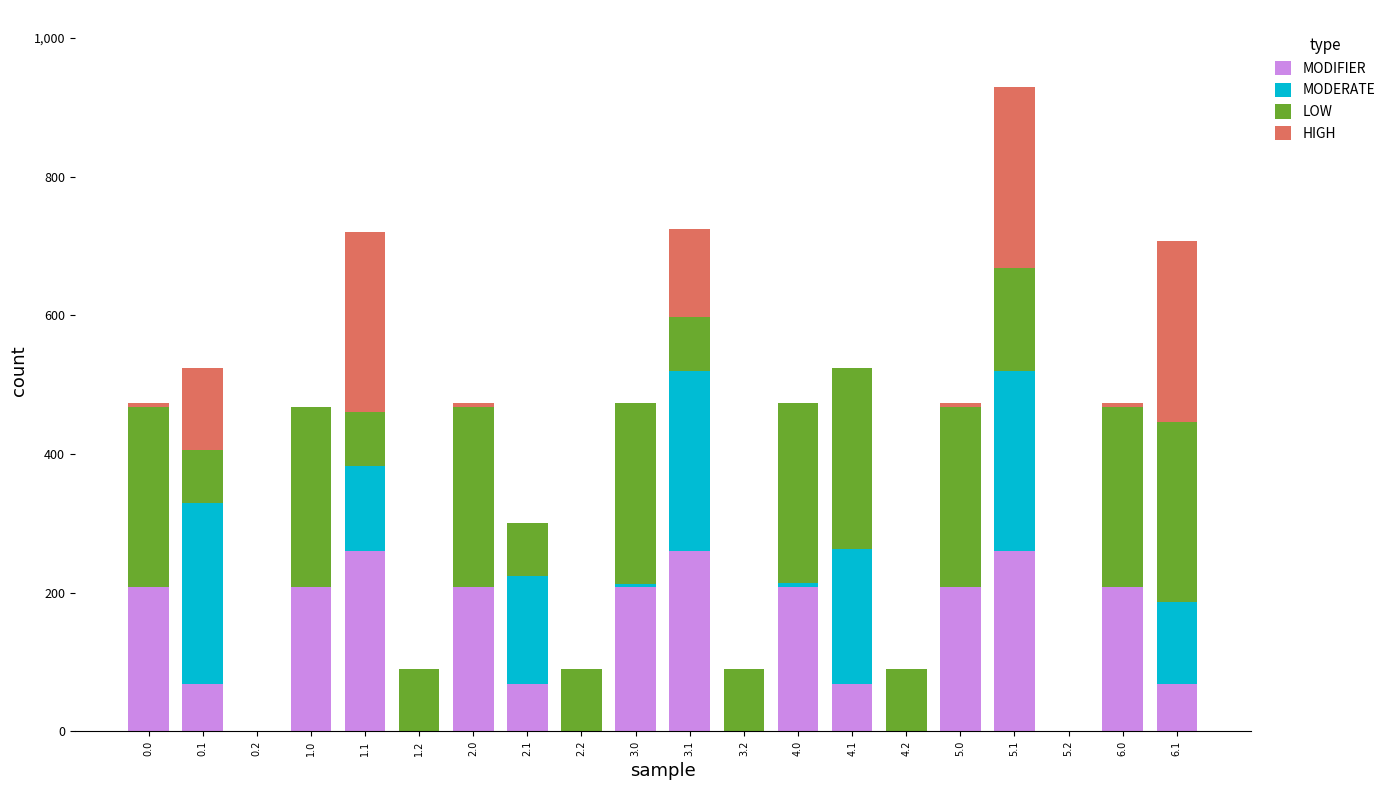

What is the total value across all series at 4.2?

90.4